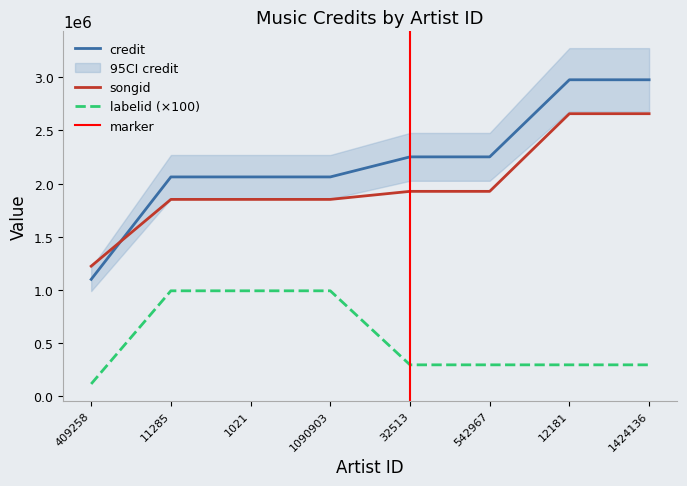

What is the label of the 8th point from the left?

1424136